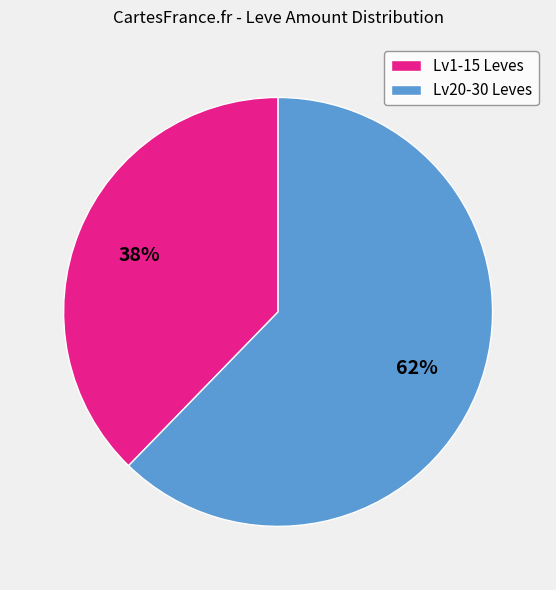

Count the number of slices in the pie.

2